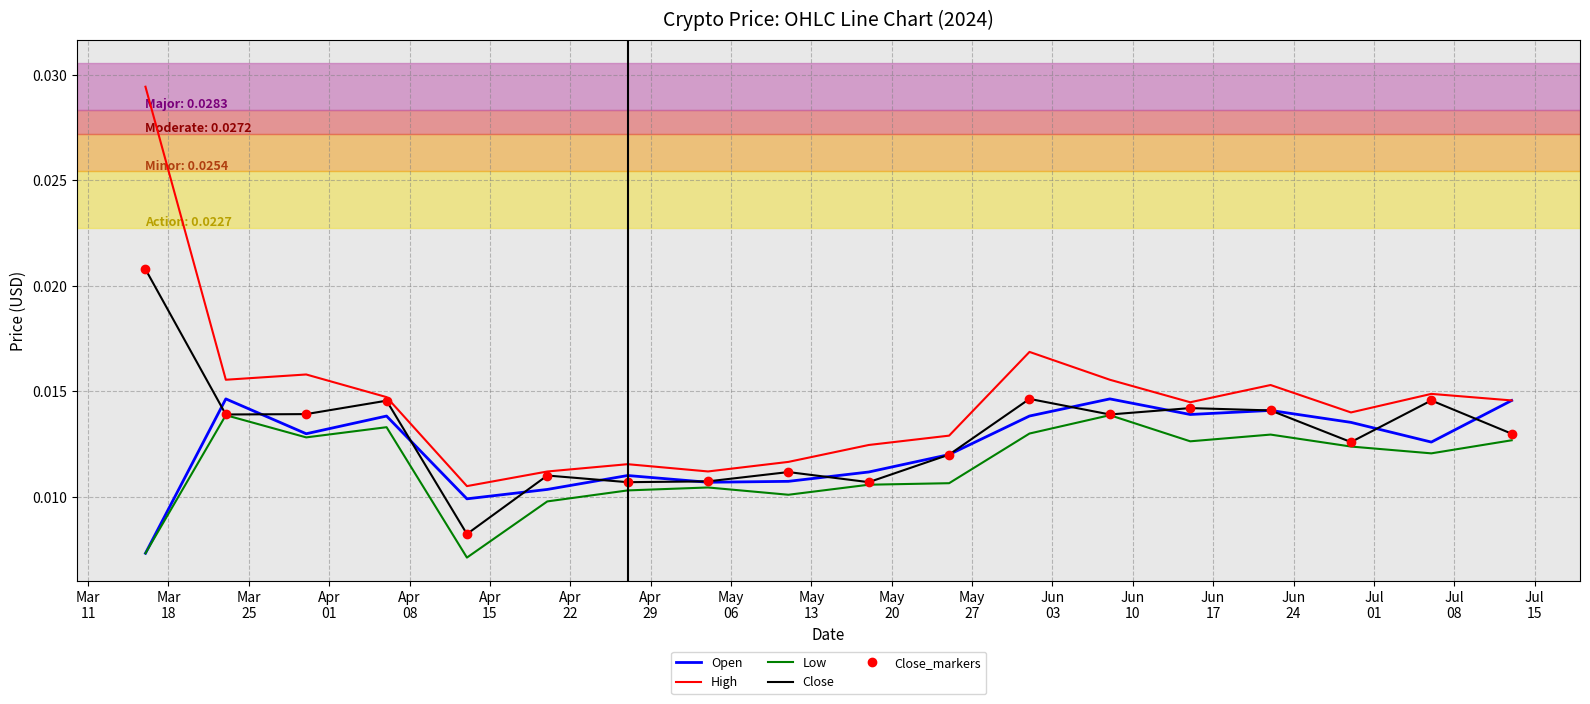

What are all the series names shown in the legend?

Open, High, Low, Close, Close_markers